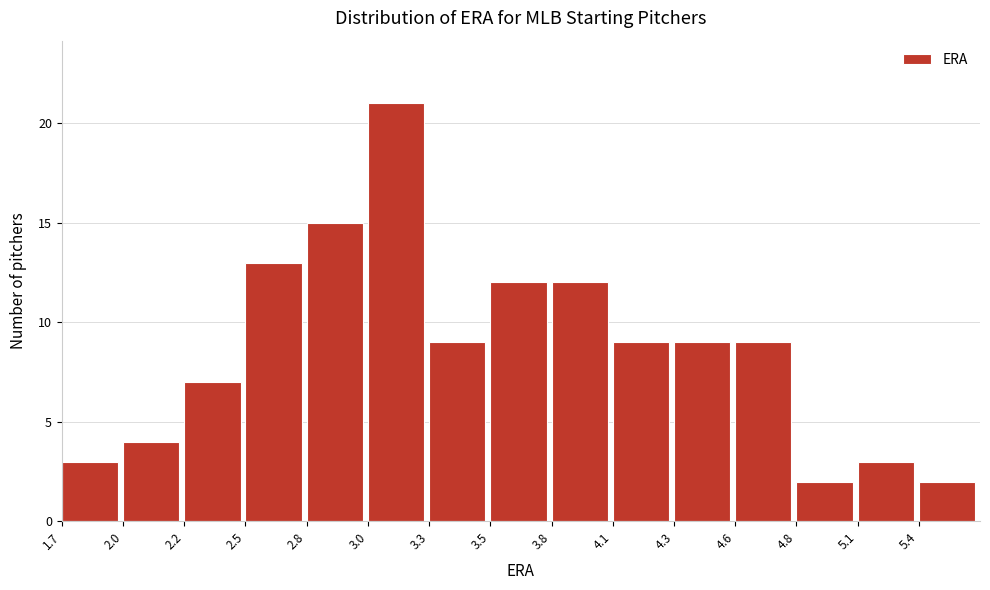

Reading left to right, transcribe all the data shown in this chart.

1.7=3	2.0=4	2.2=7	2.5=13	2.8=15	3.0=21	3.3=9	3.5=12	3.8=12	4.1=9	4.3=9	4.6=9	4.8=2	5.1=3	5.4=2